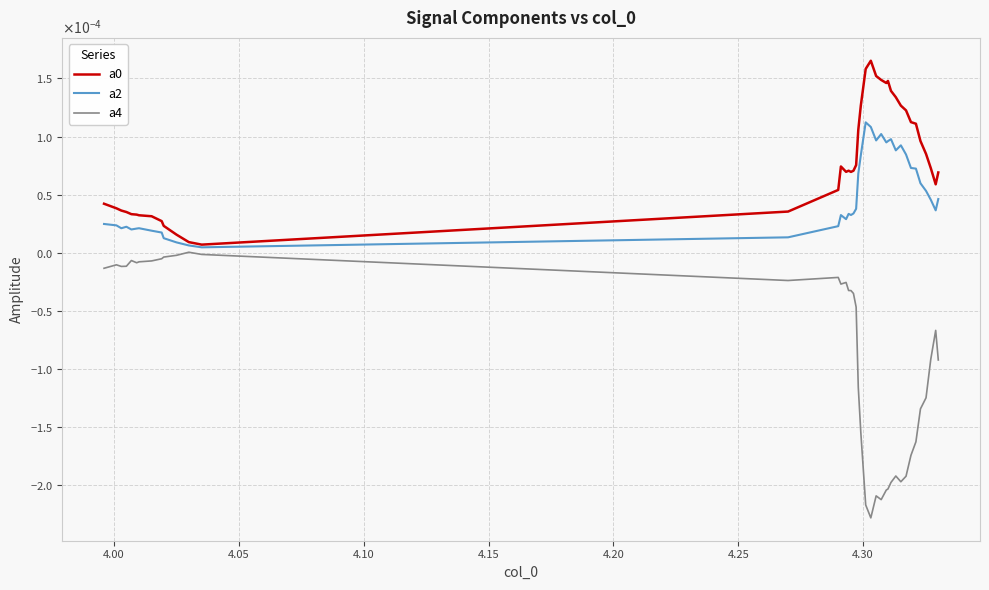

Does the chart display data point markers on the line(s)?

No